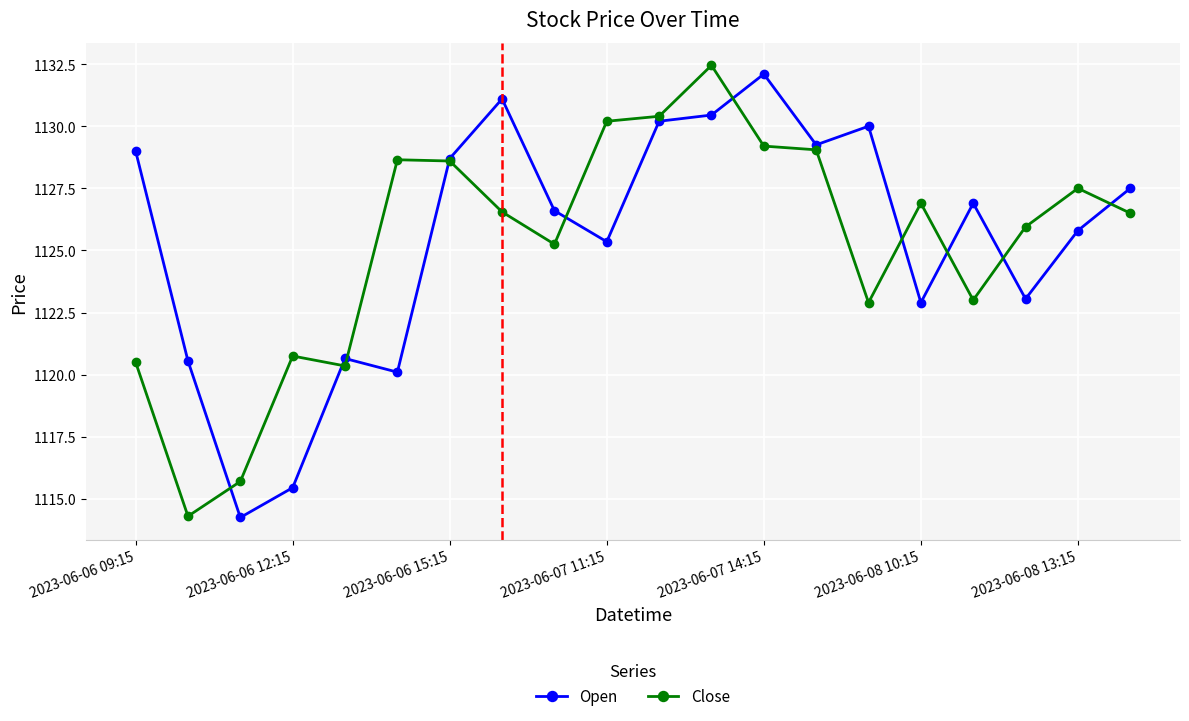

What is the highest value of the Open series?

1132.1